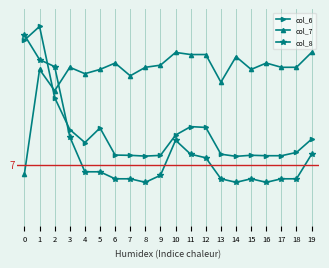

What are all the series names shown in the legend?

col_6, col_7, col_8